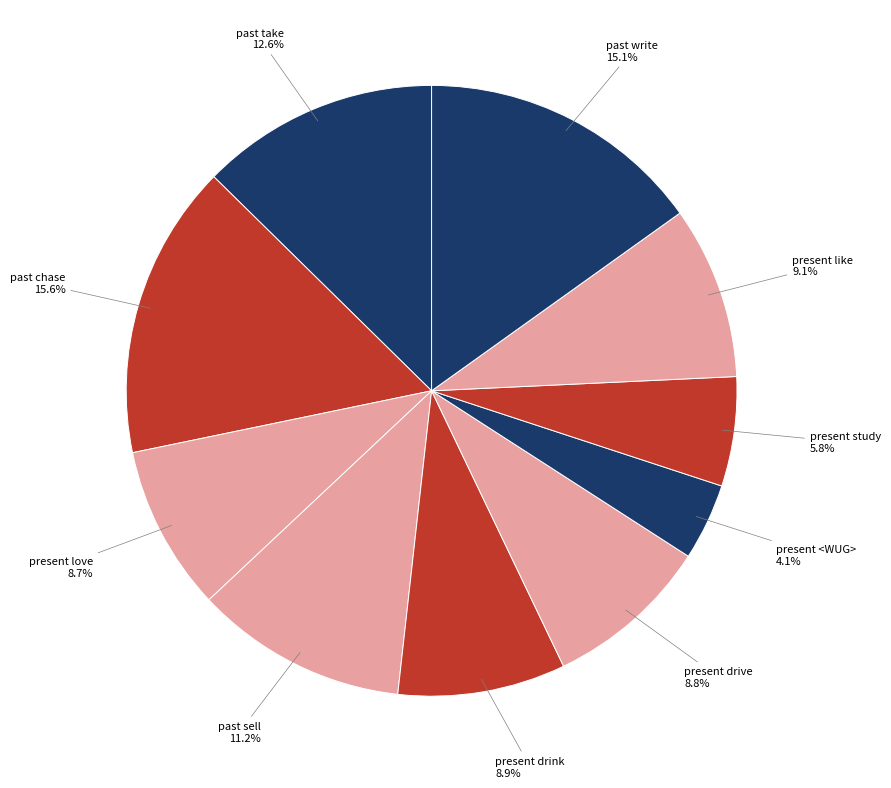

Does present <WUG> account for over 50% of the chart?

No